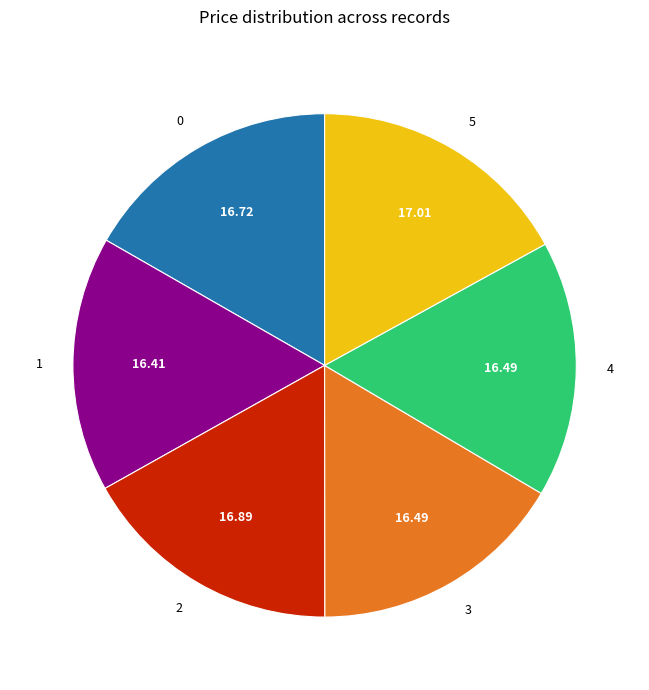

What is the ratio of the value at 1 to the value at 2?

1.0